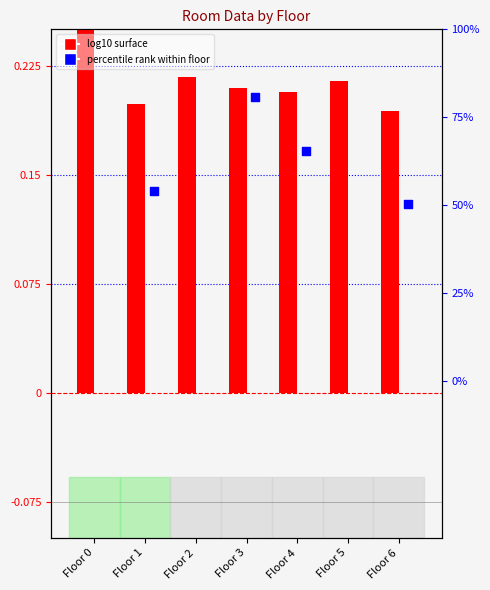

Which series has the widest spread of Y values?

percentile rank (reception)